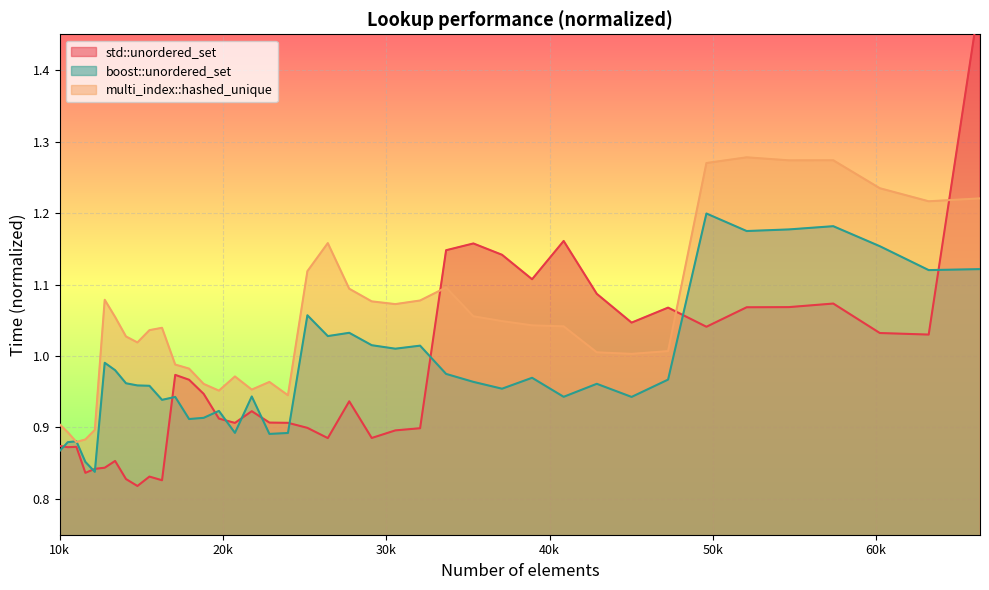

What value does the multi_index::hashed_unique series have at 45022?

1.0